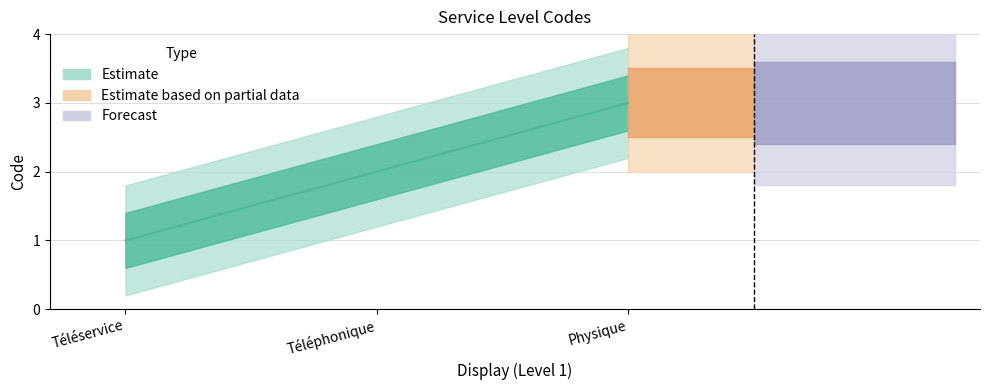

How many lines are shown in the chart?

1